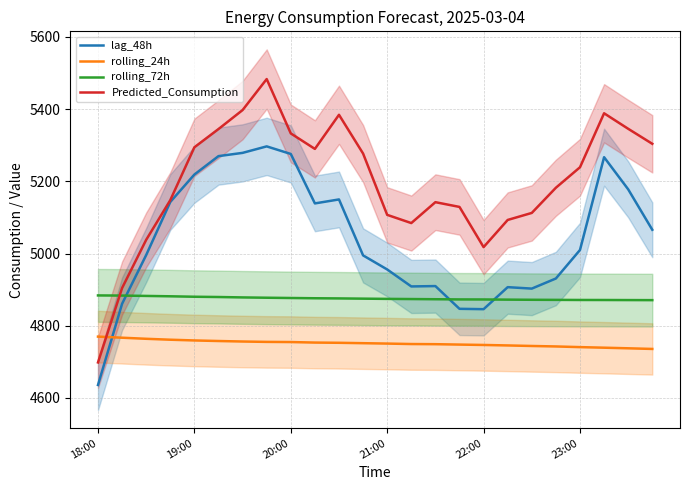

Rank the series by their average value, from highest to lowest.

Predicted_Consumption, lag_48h, rolling_72h, rolling_24h